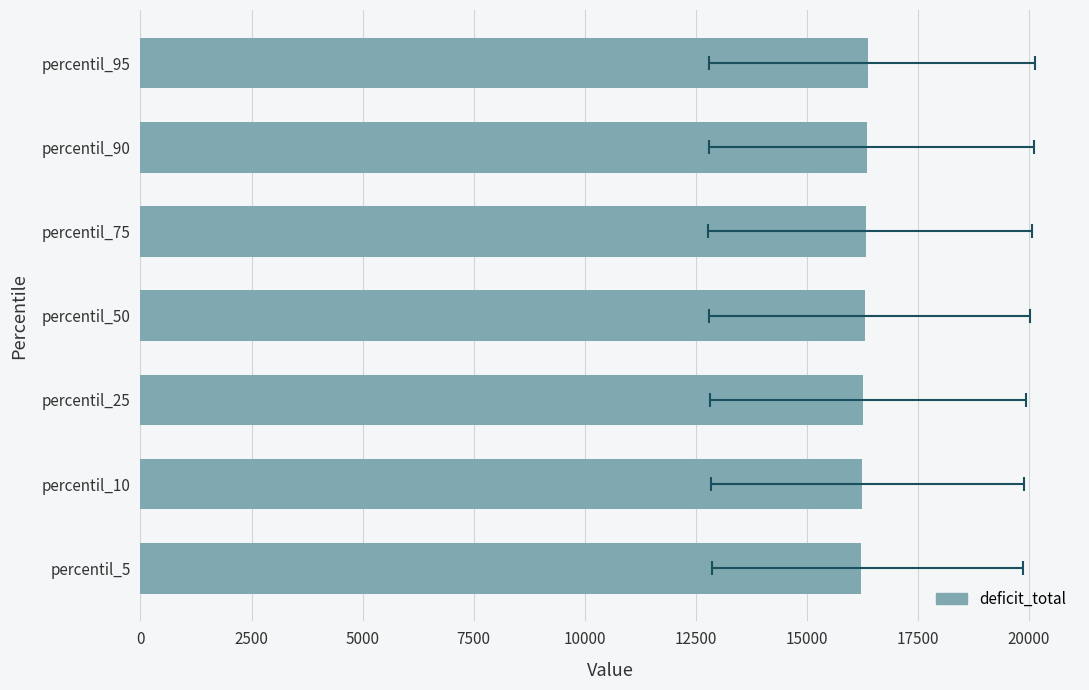

What is the value of the 6th bar from the left?

16365.8